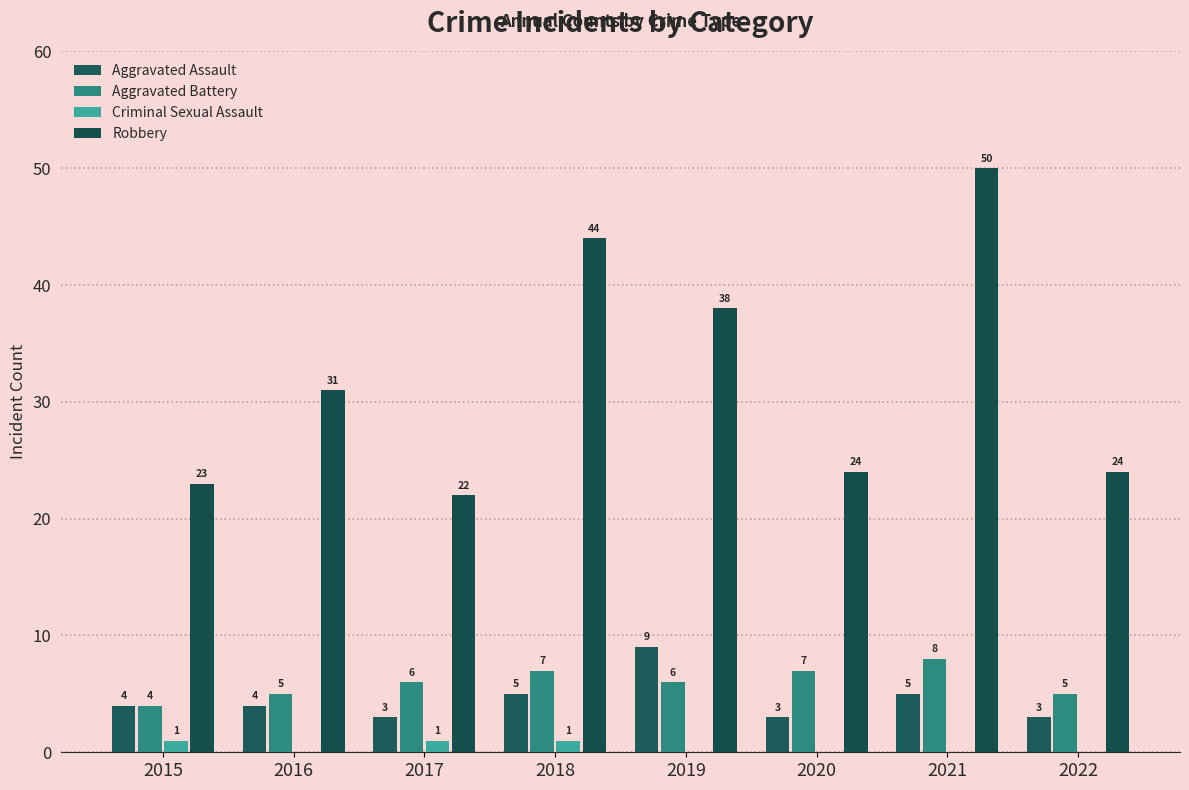

How many categories are shown in the chart?

8